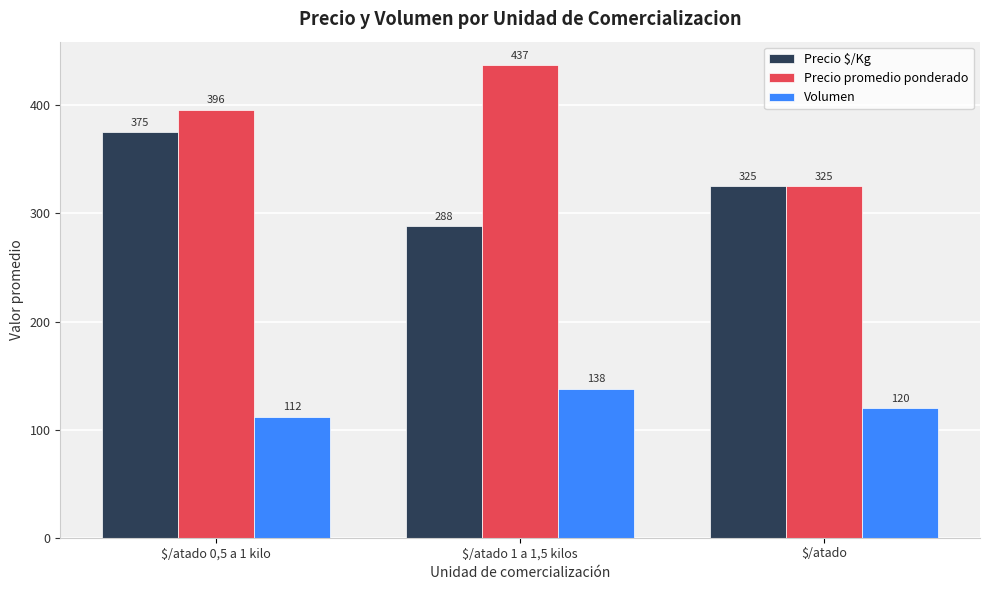

Rank the series by their average value, from lowest to highest.

Volumen, Precio $/Kg, Precio promedio ponderado